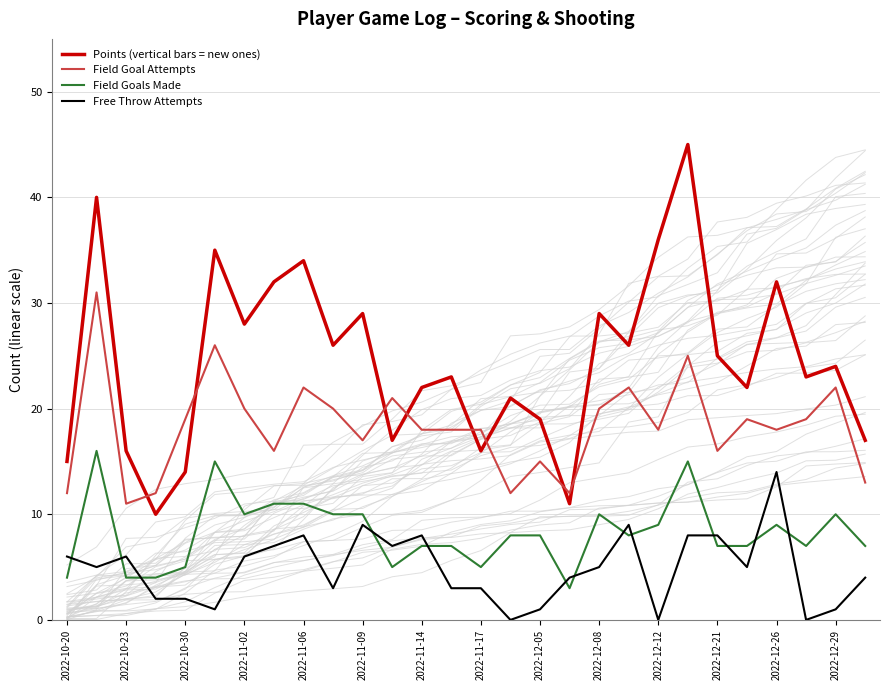

What is the maximum value for Free Throw Attempts?

14